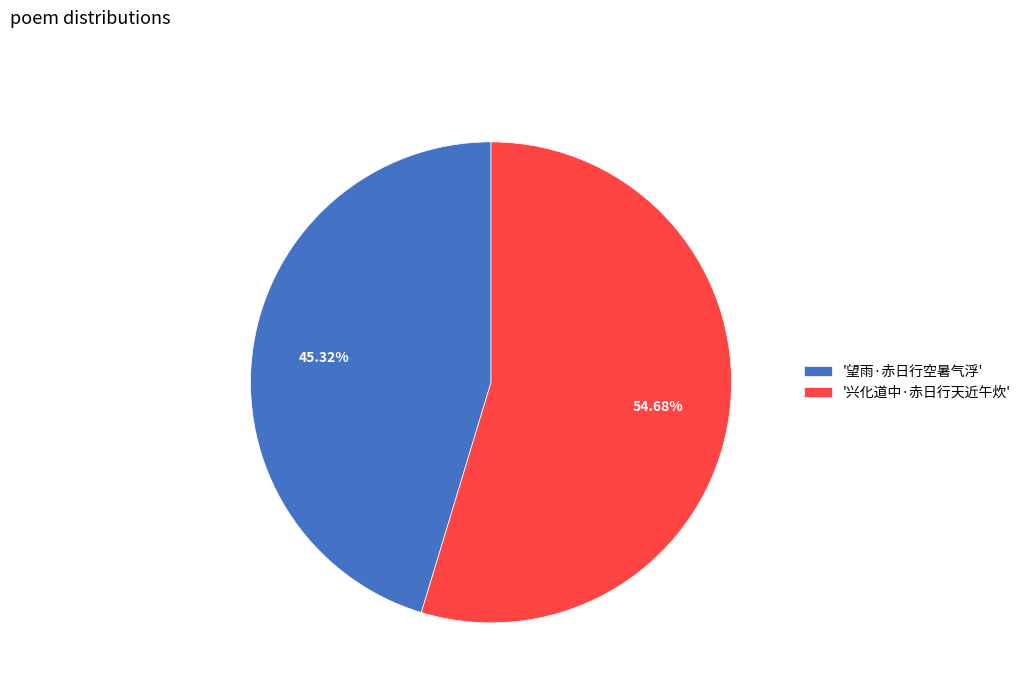

How many segments does this pie chart have?

2